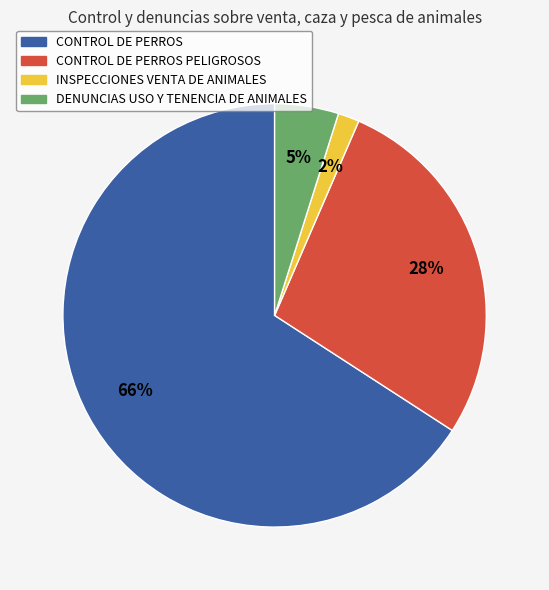

Is there any slice that represents more than half of the pie?

Yes